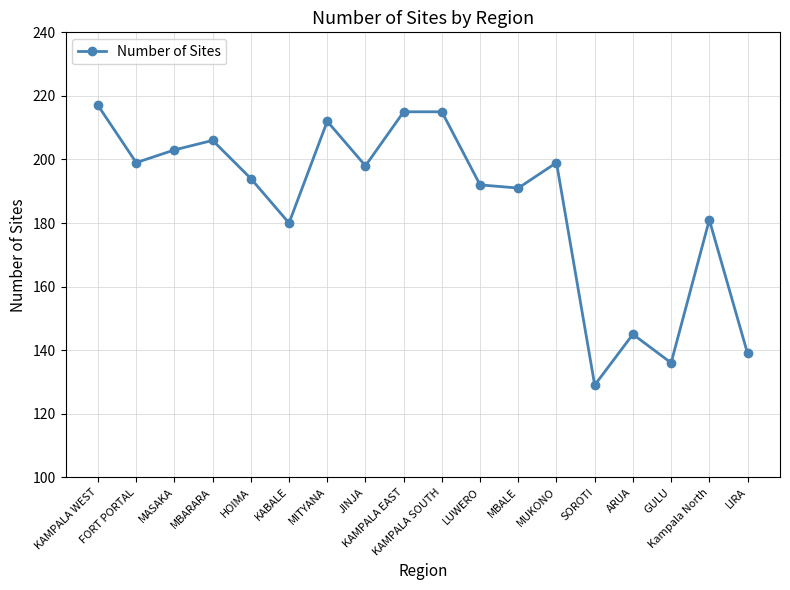

How many categories are shown in the chart?

18